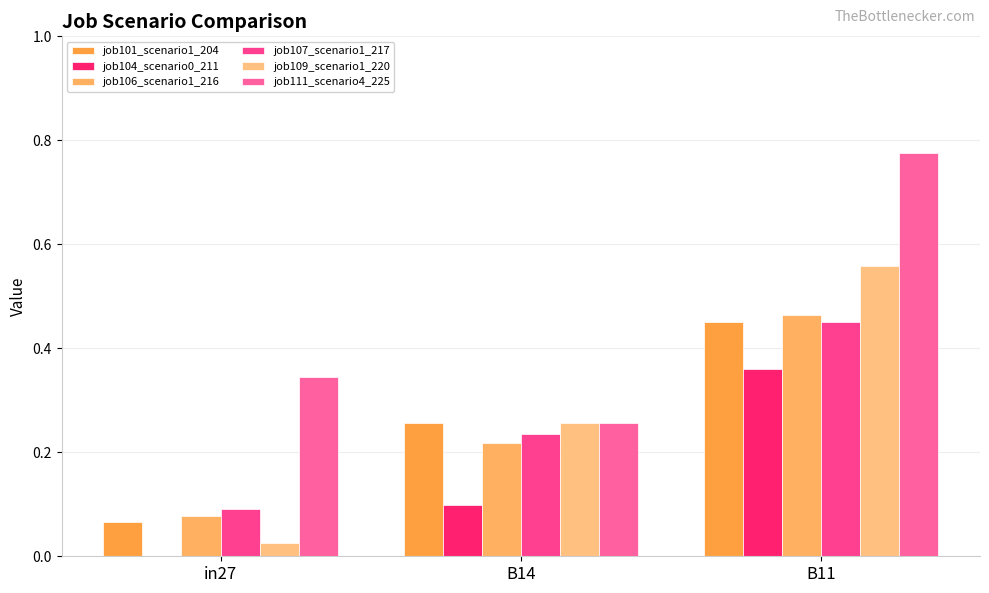

The job106_scenario1_216 series shows 0.5 at B11. True or false?

True